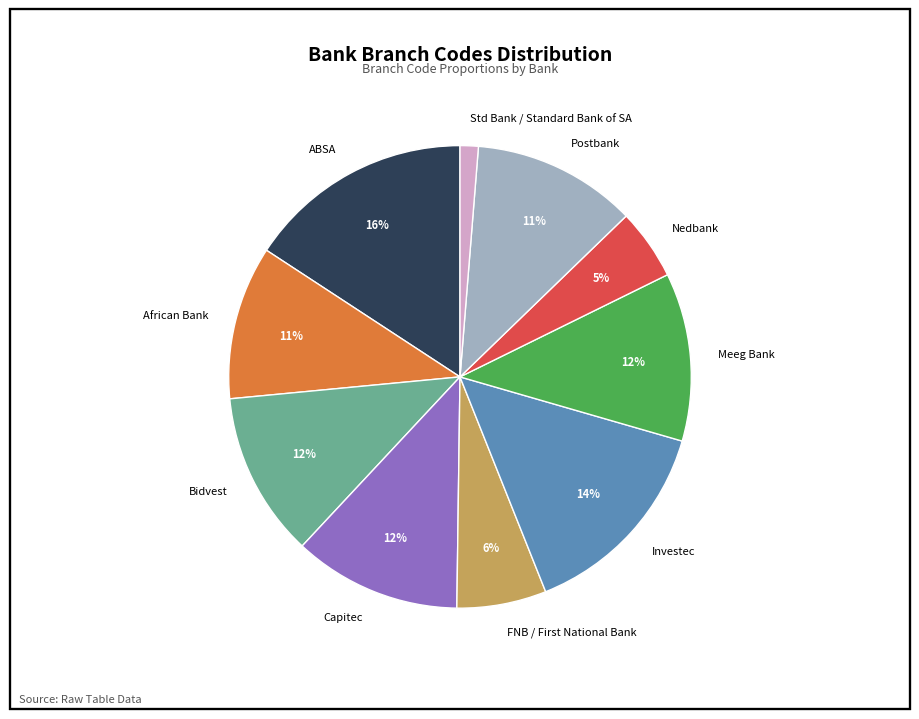

Count the number of slices in the pie.

10